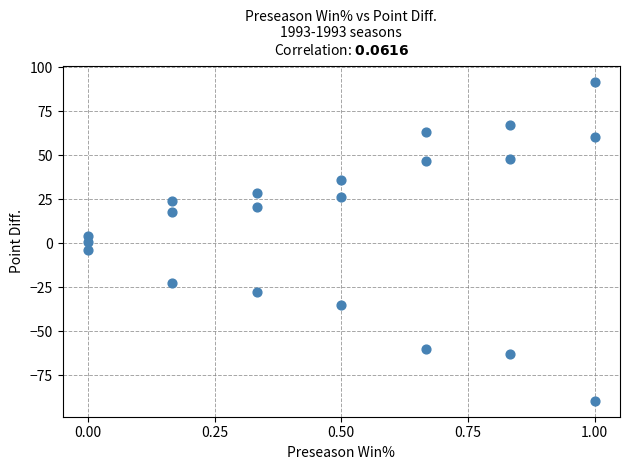

Count the number of points in this scatter plot.

21